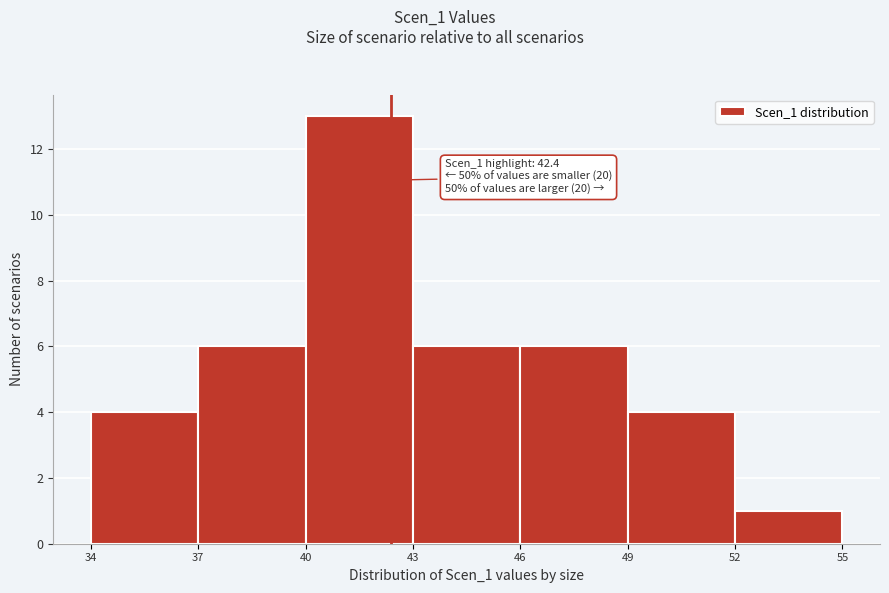

Which range on the x-axis has the tallest bar?

40 to 43